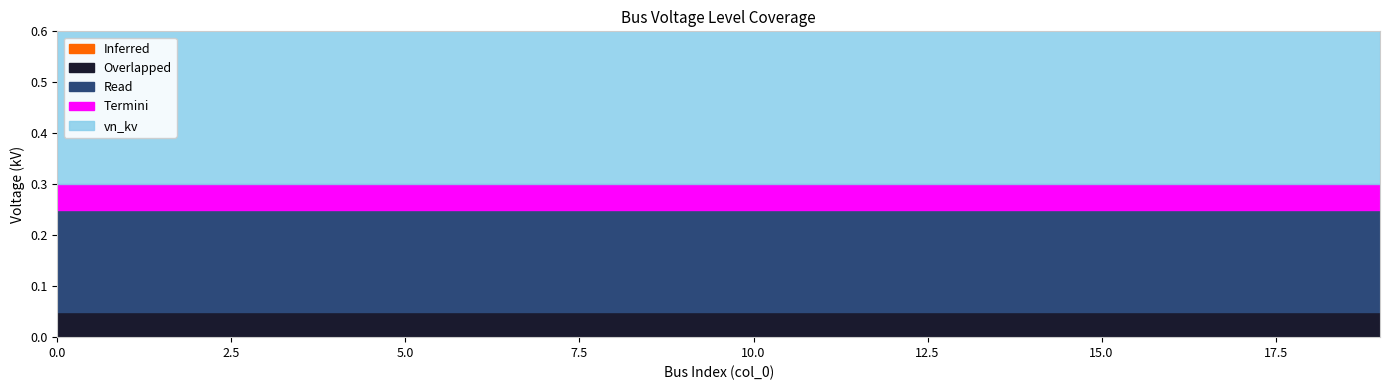

Rank the categories by Termini value from highest to lowest.

0, 1, 2, 3, 4, 5, 6, 7, 8, 9, 10, 11, 12, 13, 14, 15, 16, 17, 18, 19